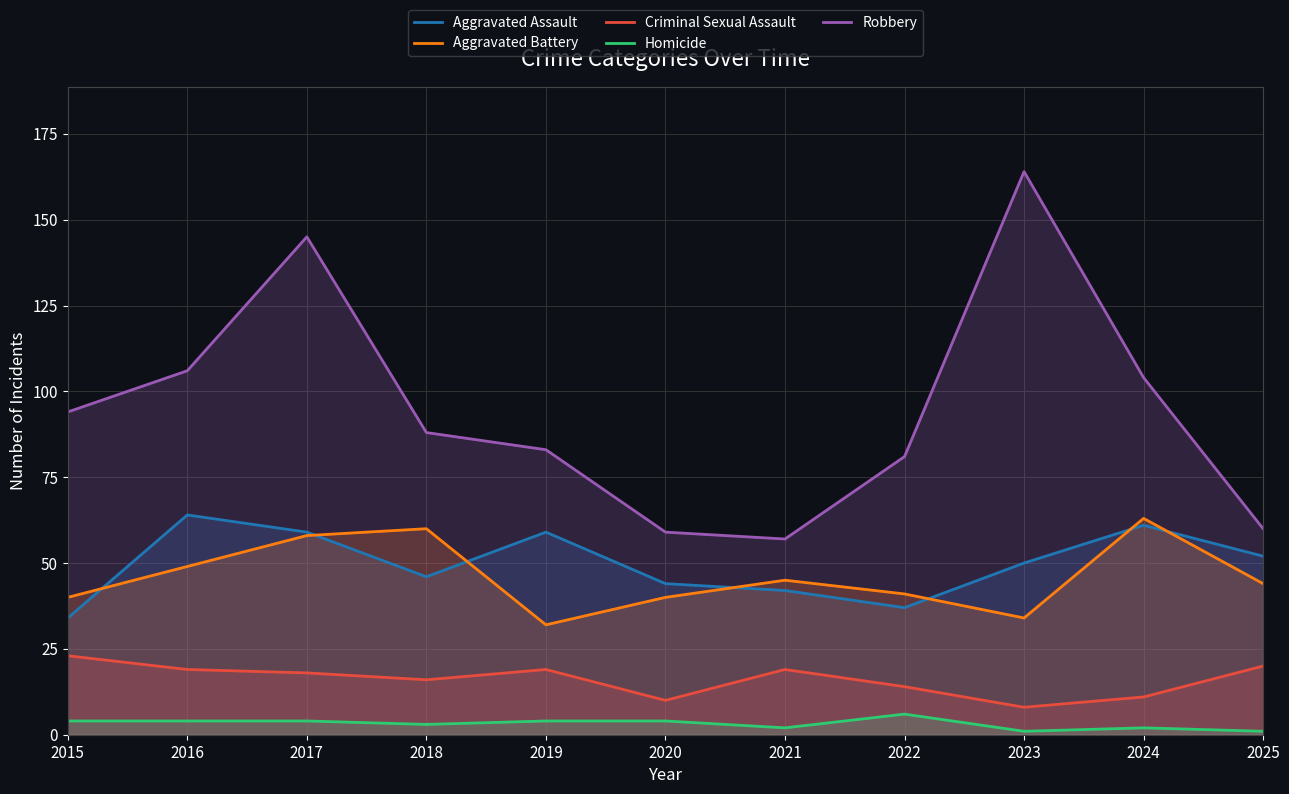

How many values in the Aggravated Assault series exceed 50?

5